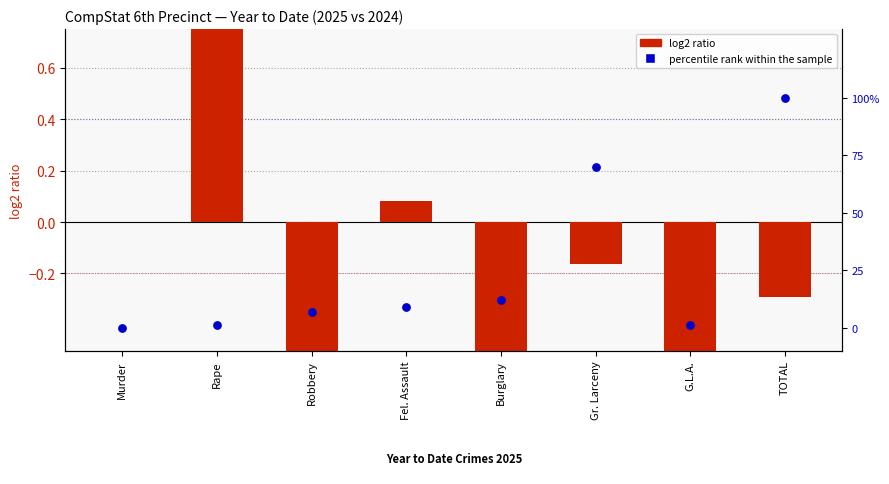

Which series has the widest spread of Y values?

percentile rank within the sample